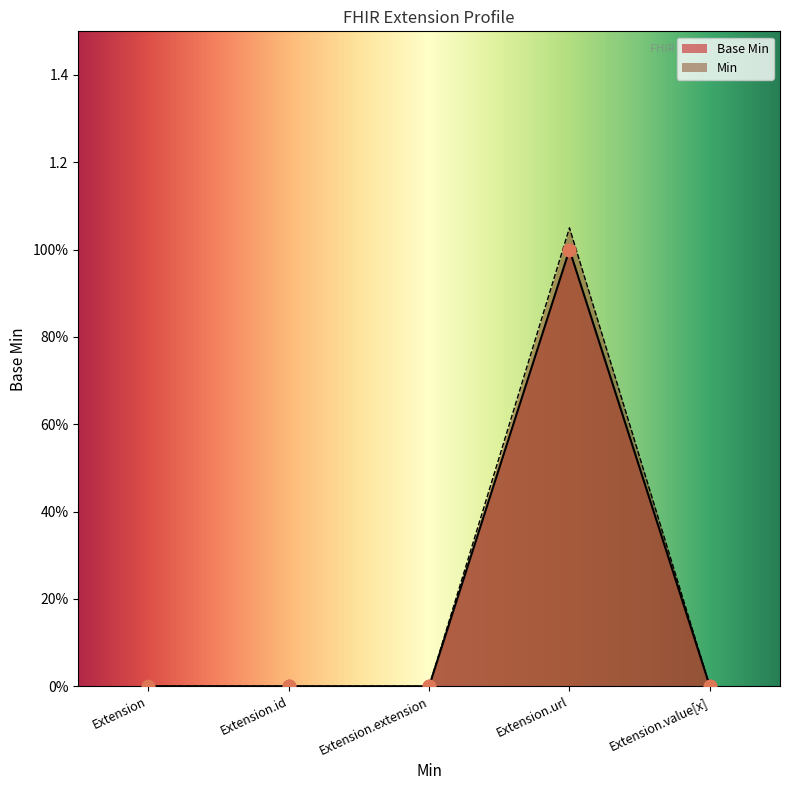

Which series has the widest spread of Y values?

Base Min